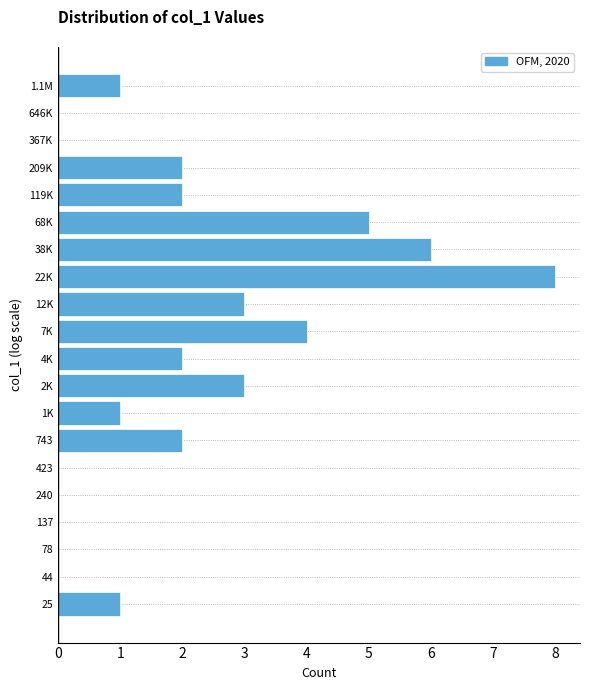

Reading bottom to top, transcribe all the data shown in this chart.

25=1	44=0	78=0	137=0	240=0	423=0	743=2	1K=1	2K=3	4K=2	7K=4	12K=3	22K=8	38K=6	68K=5	119K=2	209K=2	367K=0	646K=0	1.1M=1